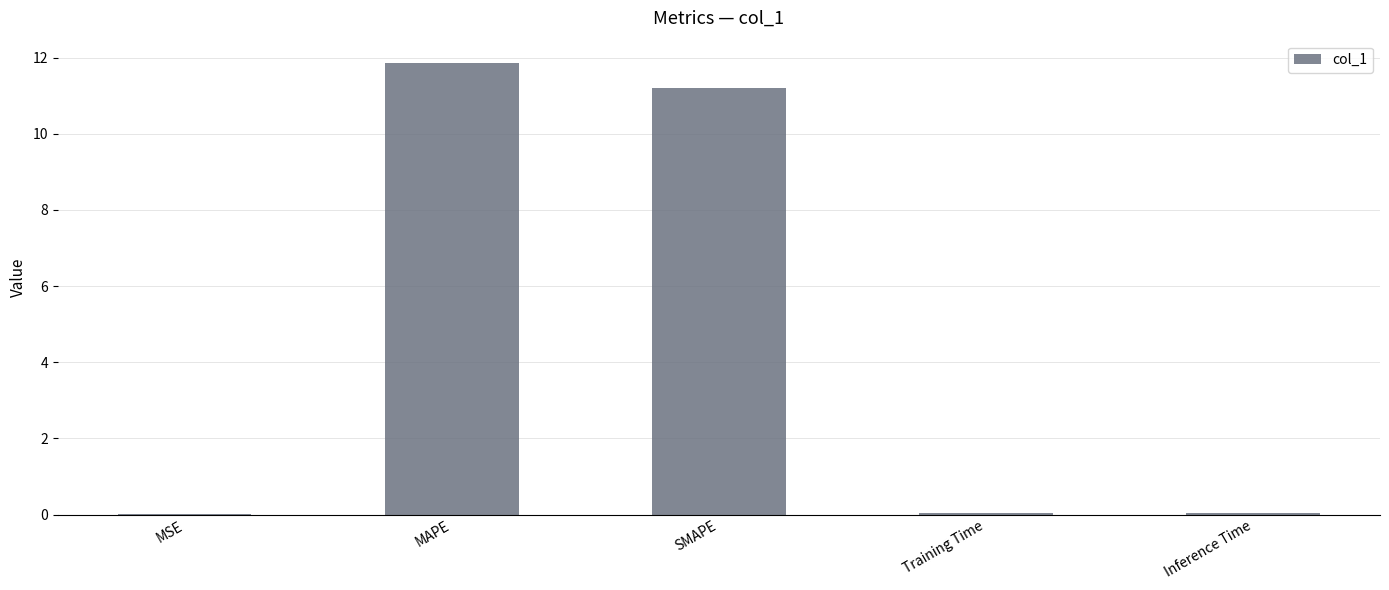

What is the ratio of the value at SMAPE to the value at MAPE?

0.9